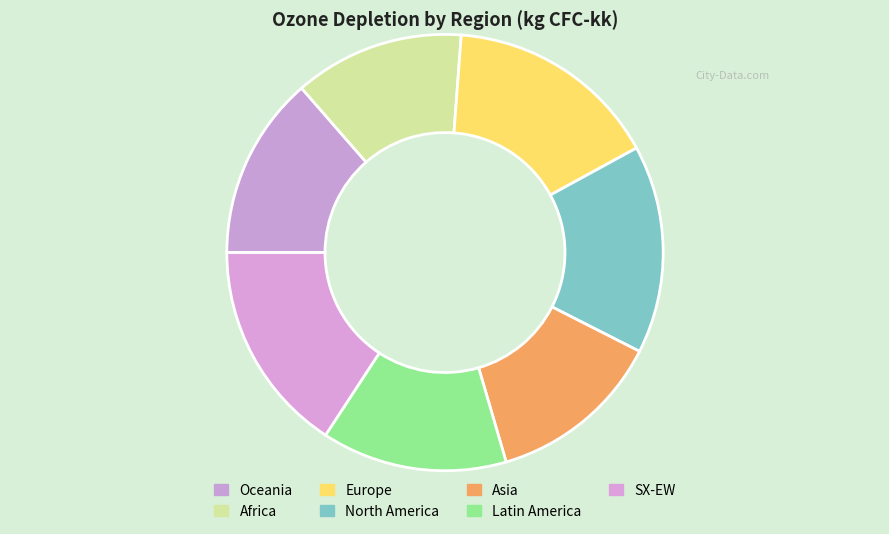

What percentage is the Africa slice, to the nearest percent?

13%